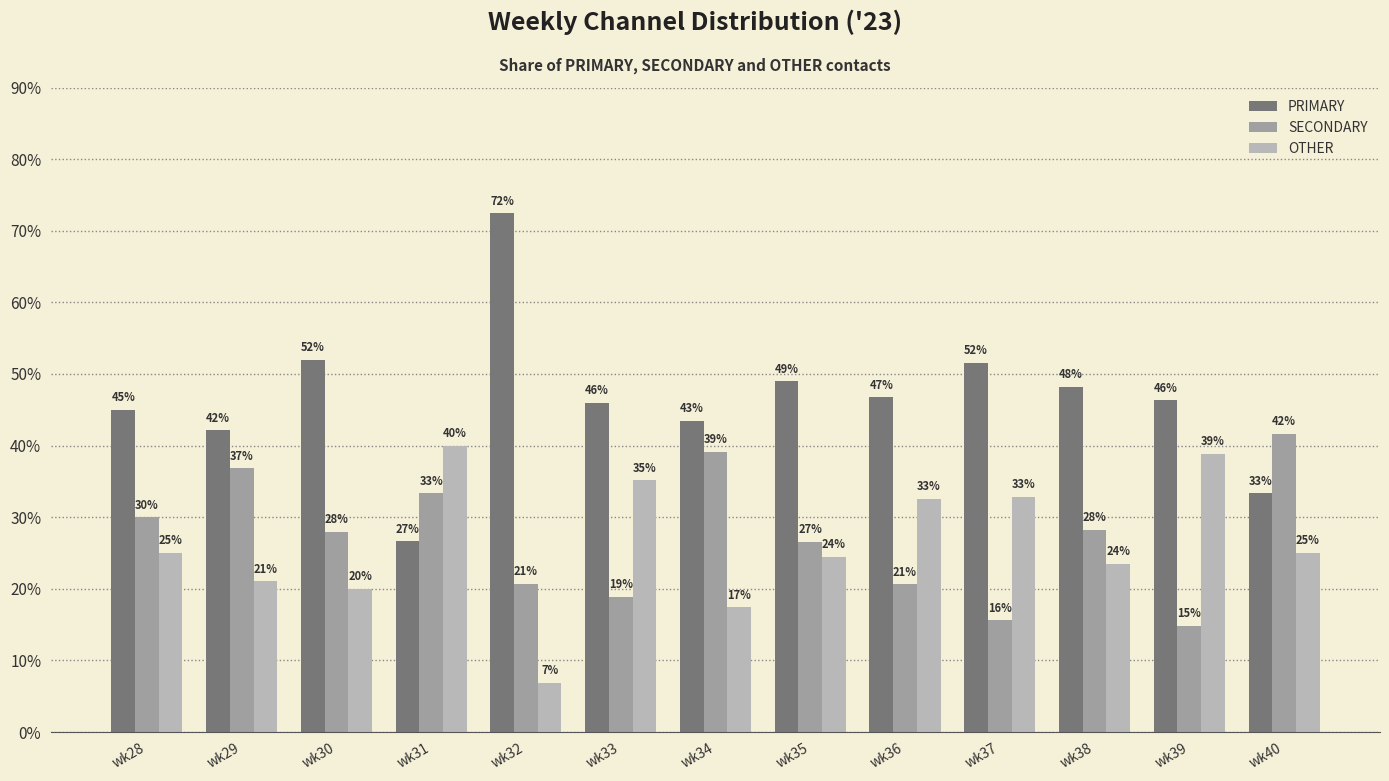

How many bars are there in total?

39